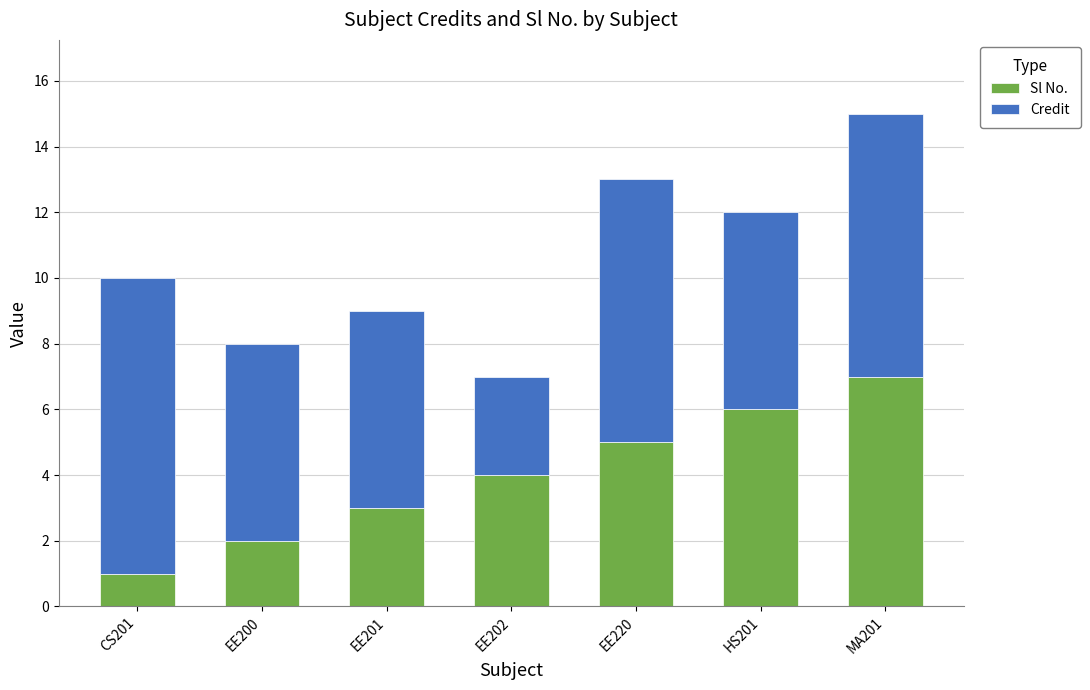

What are all the series names shown in the legend?

Sl No., Credit